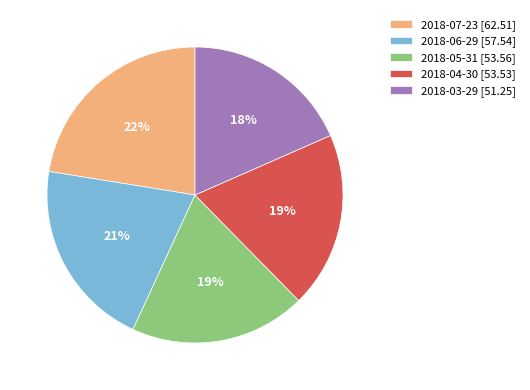

Approximately how many times larger is the value at 2018-04-30 [53.53] compared to 2018-06-29 [57.54]?

0.9